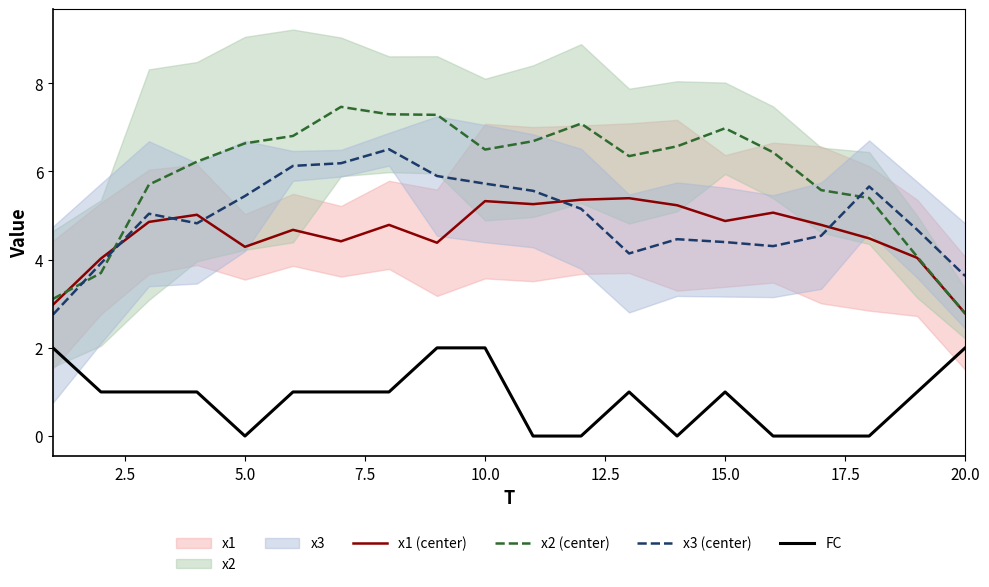

Is it true that x2 (center) equals 6.5 at 10.0?

True